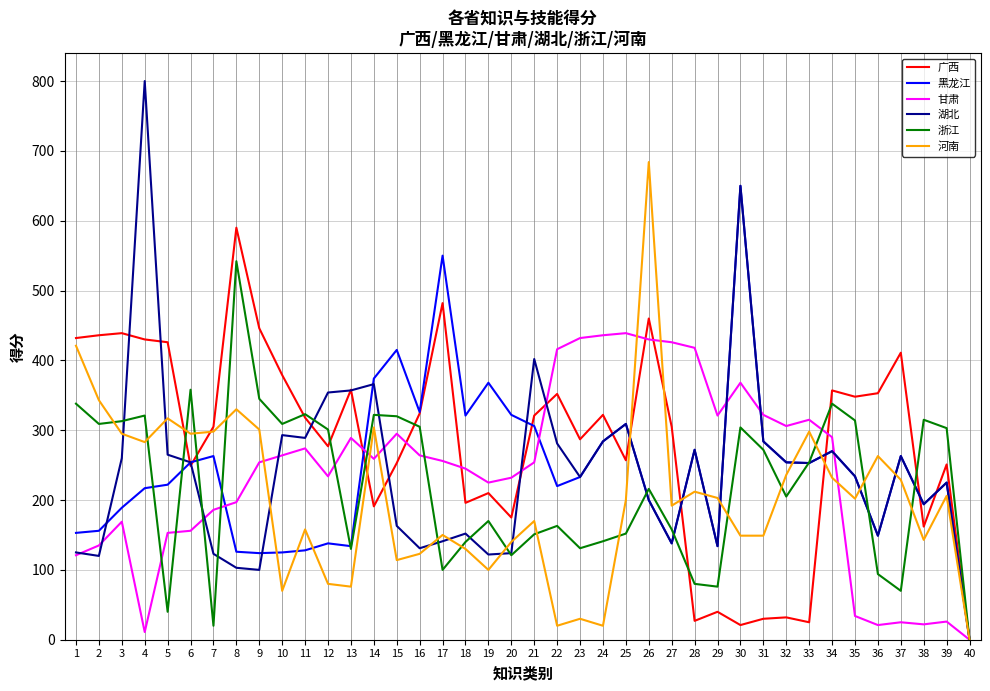

What is the maximum value shown in the chart?

800